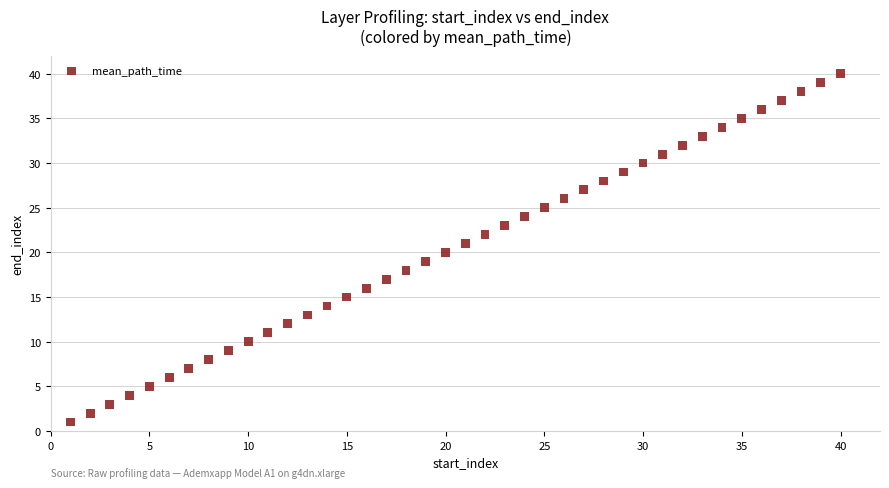

What is the range of Y values (max minus min)?

39